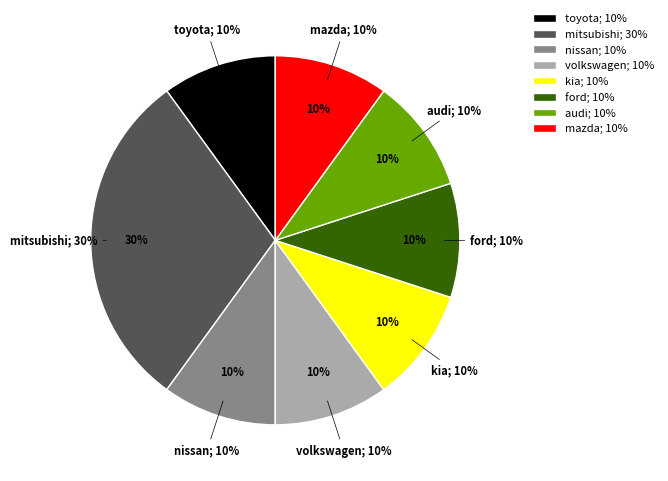

Between audi and mitsubishi, which is larger?

mitsubishi